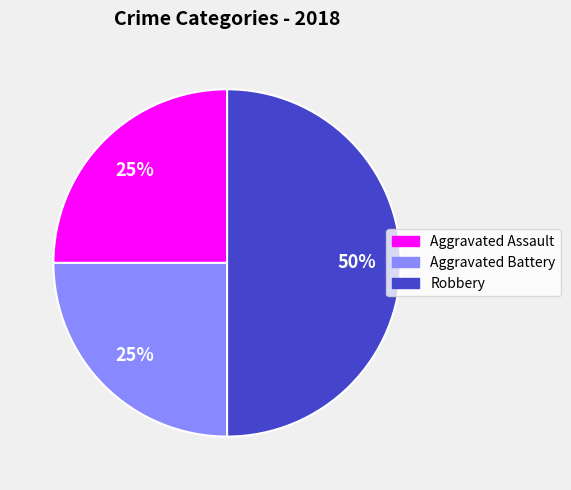

Is Aggravated Assault the majority of the pie?

No